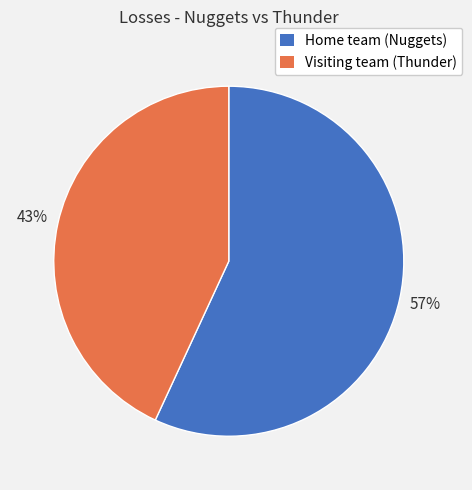

To the nearest percent, what is the average slice percentage?

50%